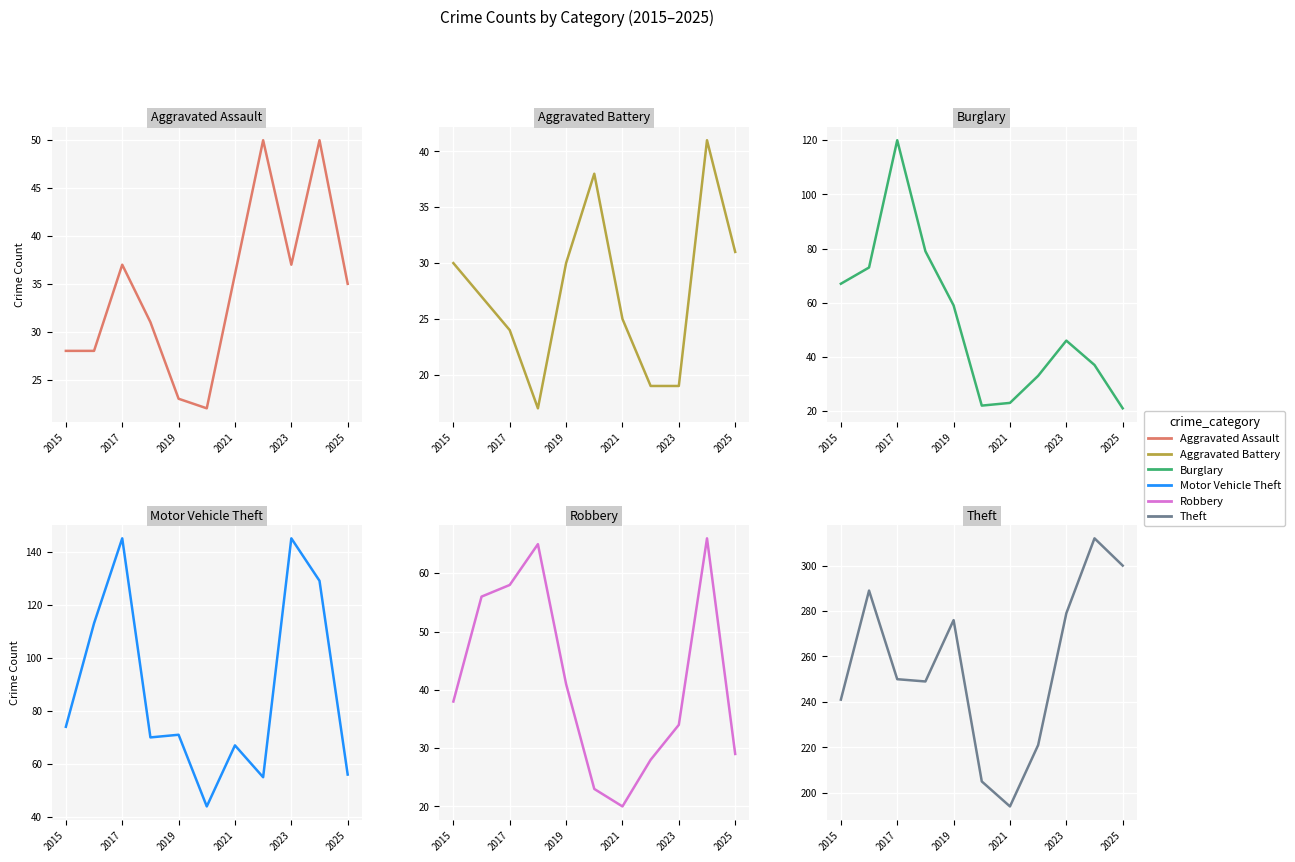

Where is the first local minimum for Robbery?

2021